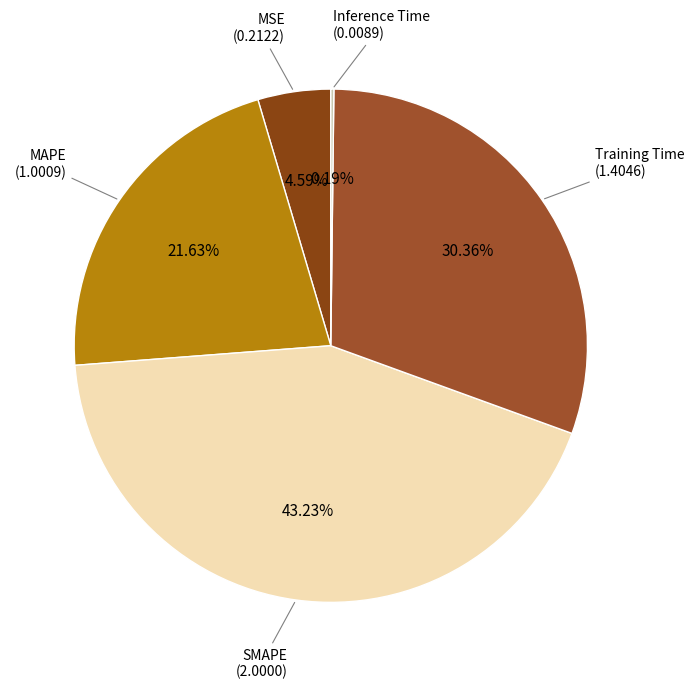

What is the smallest slice in the pie chart?

Inference Time